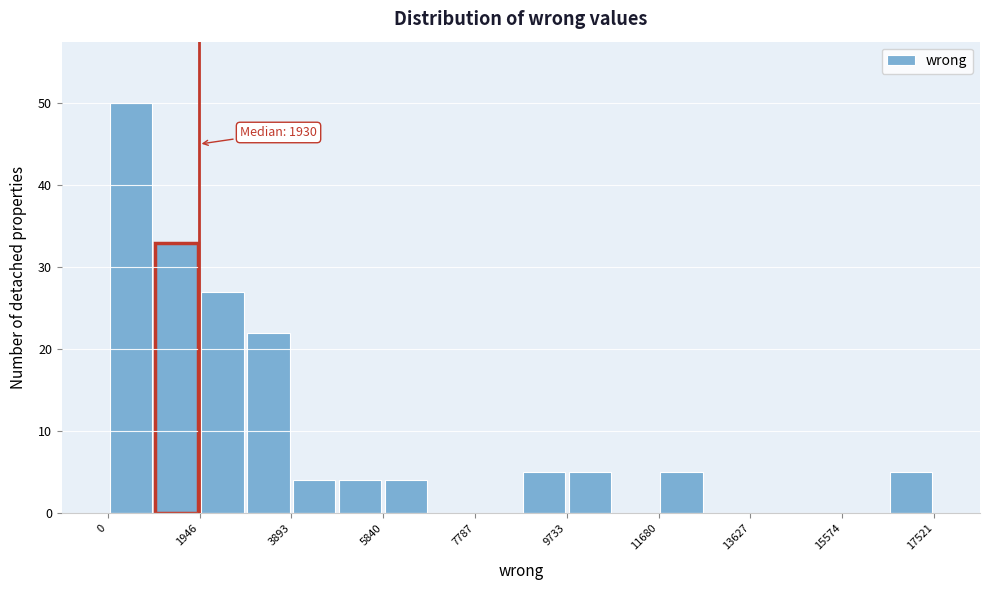

Which range on the x-axis has the tallest bar?

0 to 1000